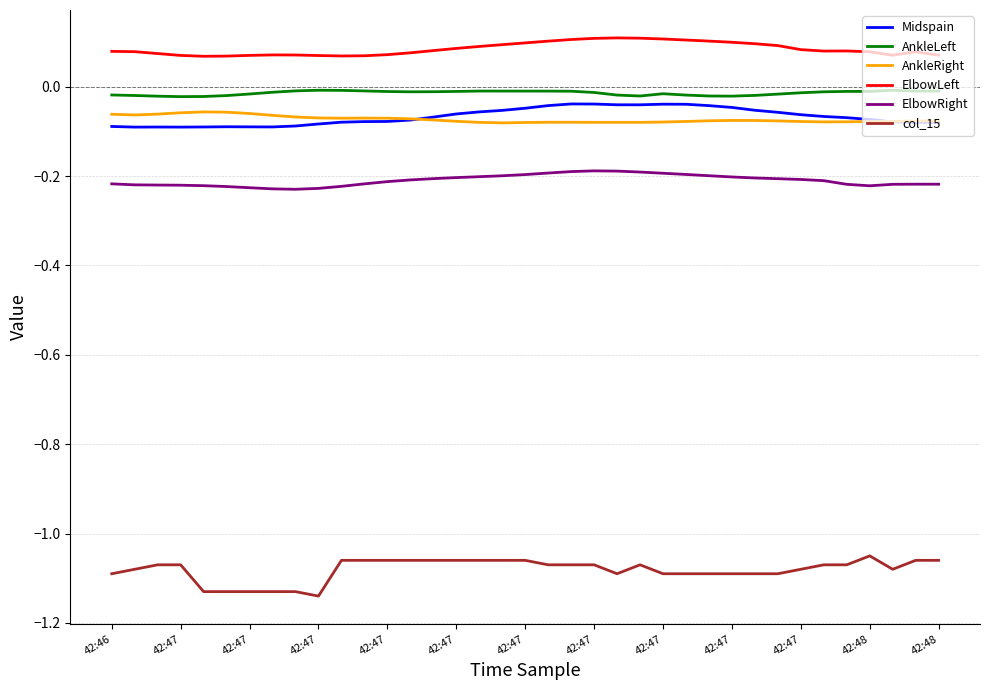

True or false: ElbowLeft and col_15 cross at least once.

False